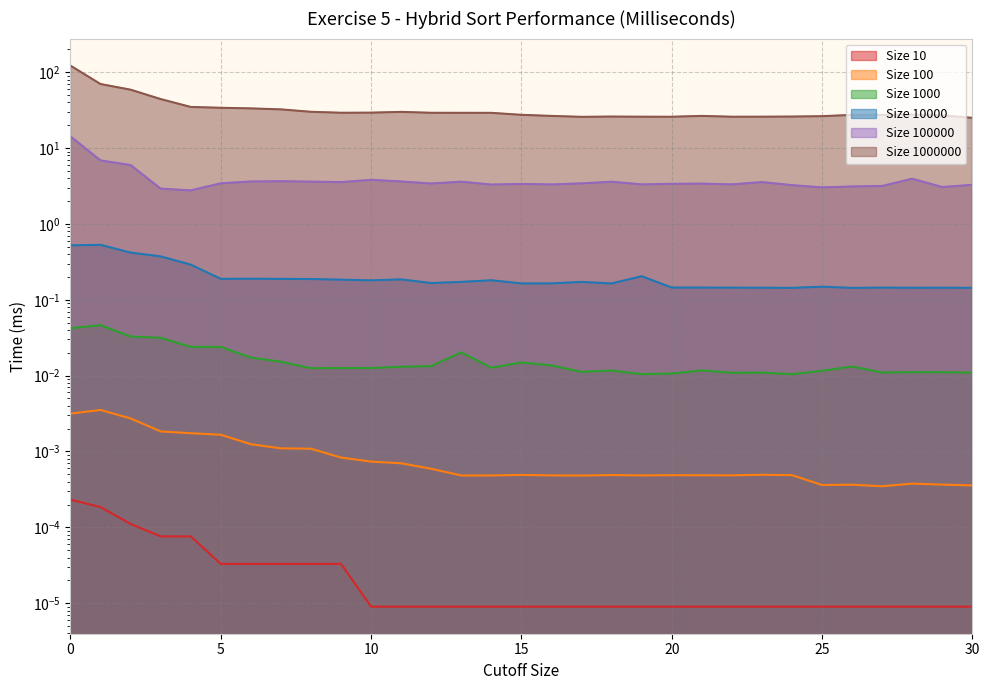

Does the chart display data point markers on the line(s)?

No